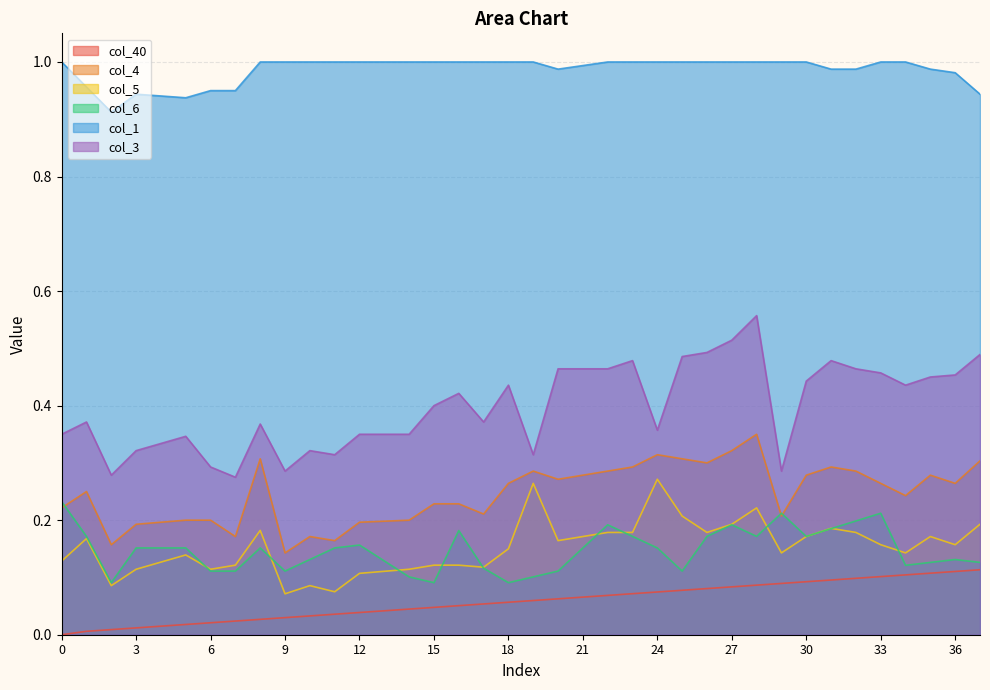

Reading right to left, what are all the values shown in this chart?

col_40: 37=0.1	36=0.1	35=0.1	34=0.1	33=0.1	32=0.1	31=0.1	30=0.1	29=0.1	28=0.1	27=0.1	26=0.1	25=0.1	24=0.1	23=0.1	22=0.1	21=0.1	20=0.1	19=0.1	18=0.1	17=0.1	16=0.1	15=0.0	14=0.0	13=0.0	12=0.0	11=0.0	10=0.0	9=0.0	8=0.0	7=0.0	6=0.0	5=0.0	4=0.0	3=0.0	2=0.0	1=0.0	0=0.0
col_4: 37=0.3	36=0.3	35=0.3	34=0.2	33=0.3	32=0.3	31=0.3	30=0.3	29=0.2	28=0.3	27=0.3	26=0.3	25=0.3	24=0.3	23=0.3	22=0.3	21=0.3	20=0.3	19=0.3	18=0.3	17=0.2	16=0.2	15=0.2	14=0.2	13=0.2	12=0.2	11=0.2	10=0.2	9=0.1	8=0.3	7=0.2	6=0.2	5=0.2	4=0.2	3=0.2	2=0.2	1=0.2	0=0.2
col_5: 37=0.2	36=0.2	35=0.2	34=0.1	33=0.2	32=0.2	31=0.2	30=0.2	29=0.1	28=0.2	27=0.2	26=0.2	25=0.2	24=0.3	23=0.2	22=0.2	21=0.2	20=0.2	19=0.3	18=0.1	17=0.1	16=0.1	15=0.1	14=0.1	13=0.1	12=0.1	11=0.1	10=0.1	9=0.1	8=0.2	7=0.1	6=0.1	5=0.1	4=0.1	3=0.1	2=0.1	1=0.2	0=0.1
col_6: 37=0.1	36=0.1	35=0.1	34=0.1	33=0.2	32=0.2	31=0.2	30=0.2	29=0.2	28=0.2	27=0.2	26=0.2	25=0.1	24=0.2	23=0.2	22=0.2	21=0.2	20=0.1	19=0.1	18=0.1	17=0.1	16=0.2	15=0.1	14=0.1	13=0.1	12=0.2	11=0.2	10=0.1	9=0.1	8=0.2	7=0.1	6=0.1	5=0.2	4=0.2	3=0.2	2=0.1	1=0.2	0=0.2
col_1: 37=0.9	36=1.0	35=1.0	34=1.0	33=1.0	32=1.0	31=1.0	30=1.0	29=1.0	28=1.0	27=1.0	26=1.0	25=1.0	24=1.0	23=1.0	22=1.0	21=1.0	20=1.0	19=1.0	18=1.0	17=1.0	16=1.0	15=1.0	14=1.0	13=1.0	12=1.0	11=1.0	10=1.0	9=1.0	8=1.0	7=1.0	6=1.0	5=0.9	4=0.9	3=0.9	2=0.9	1=1.0	0=1.0
col_3: 37=0.5	36=0.5	35=0.5	34=0.4	33=0.5	32=0.5	31=0.5	30=0.4	29=0.3	28=0.6	27=0.5	26=0.5	25=0.5	24=0.4	23=0.5	22=0.5	21=0.5	20=0.5	19=0.3	18=0.4	17=0.4	16=0.4	15=0.4	14=0.3	13=0.3	12=0.3	11=0.3	10=0.3	9=0.3	8=0.4	7=0.3	6=0.3	5=0.3	4=0.3	3=0.3	2=0.3	1=0.4	0=0.3